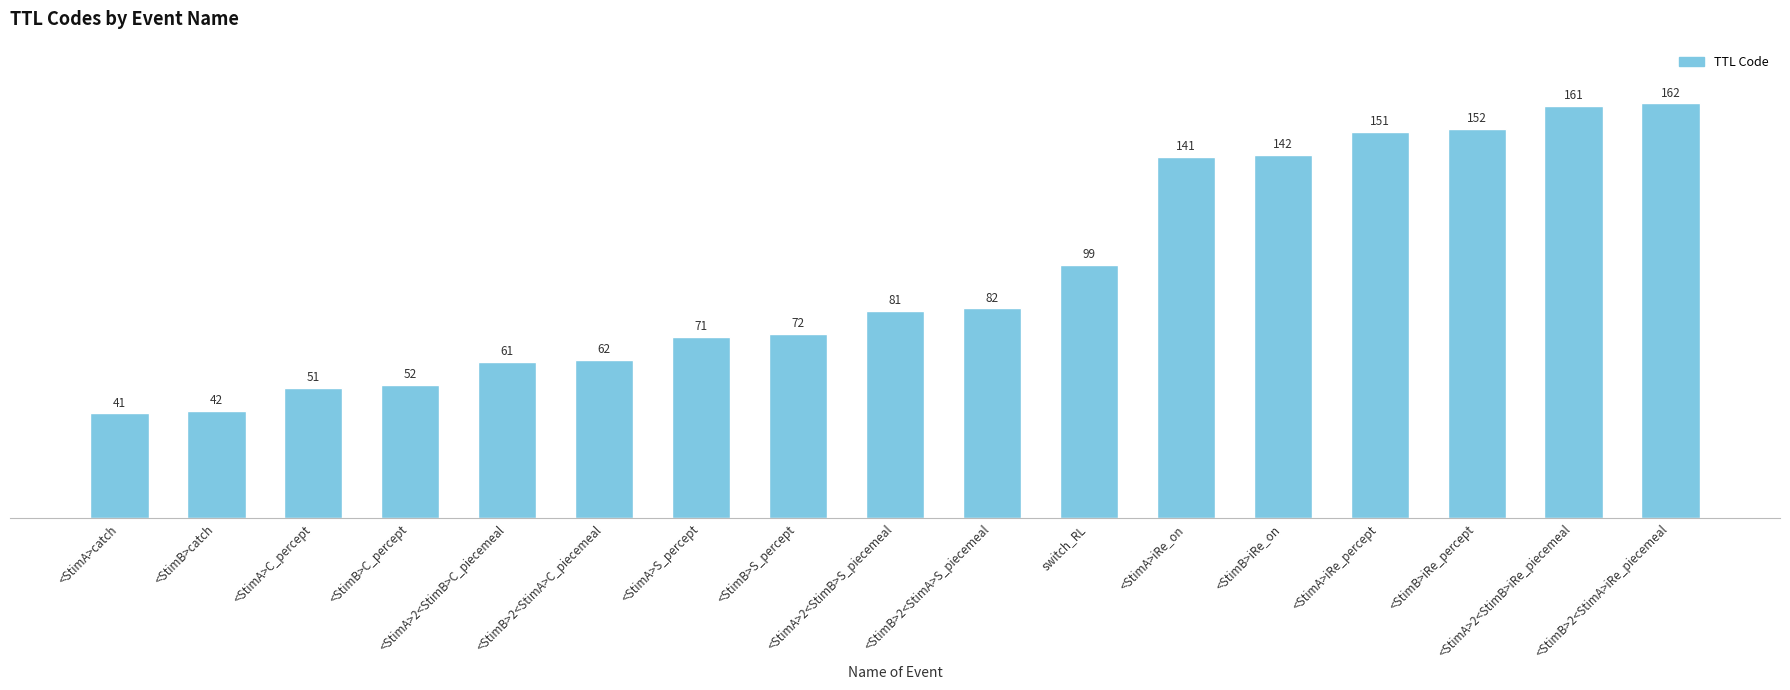

What is the label of the 8th bar from the right?

<StimB>2<StimA>S_piecemeal